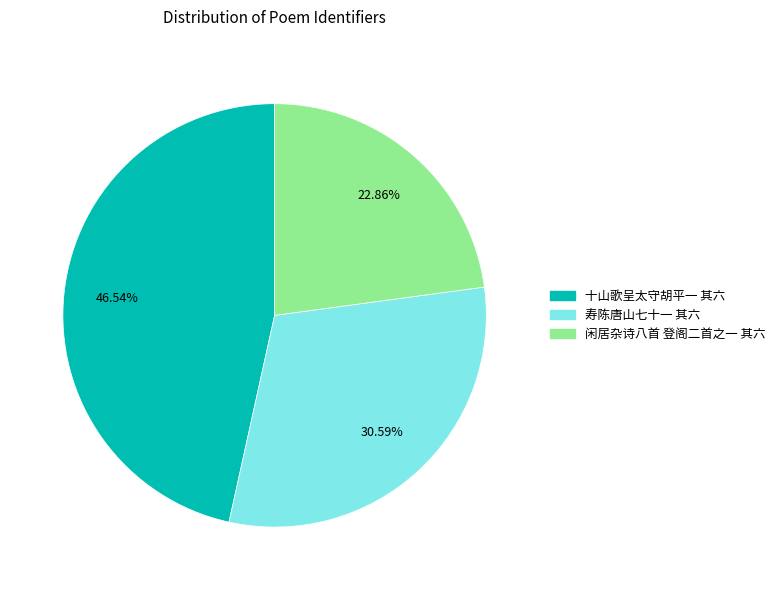

Is it true that 闲居杂诗八首 登阁二首之一 其六 is 23% of the pie?

True